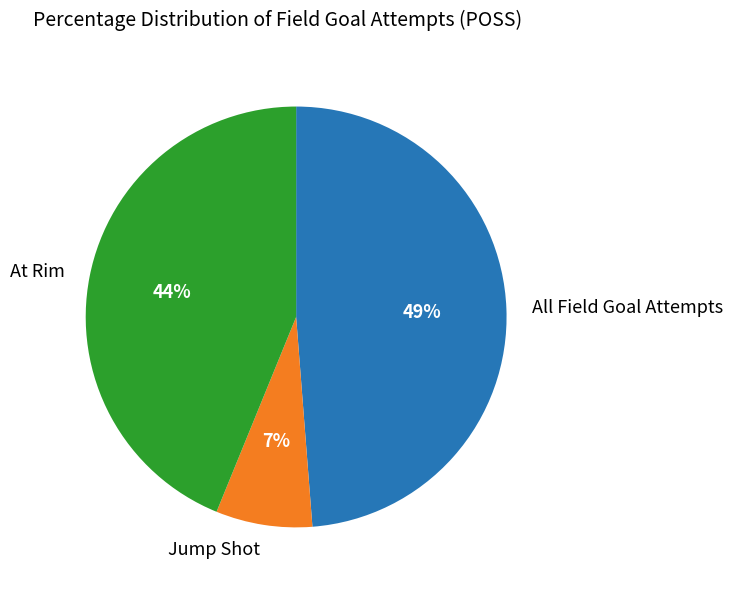

True or false: At Rim accounts for 44% of the total.

True